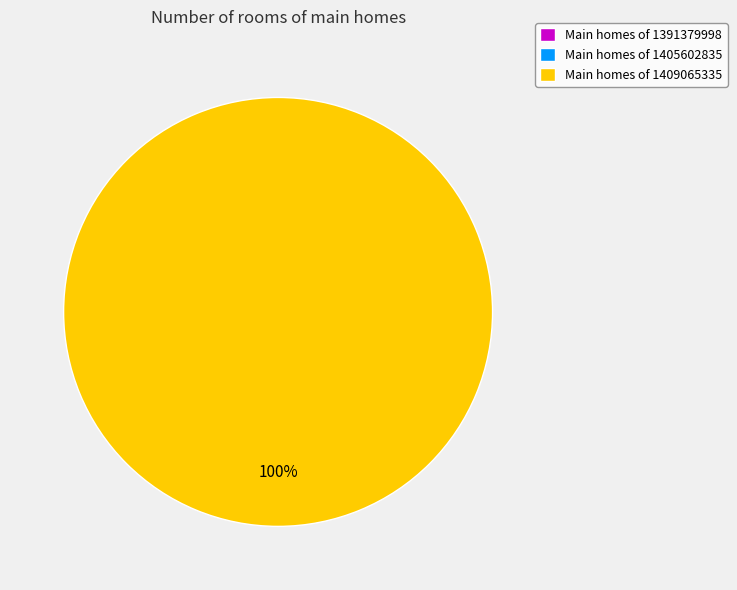

The 1409065335 slice represents 85% of the pie. True or false?

False